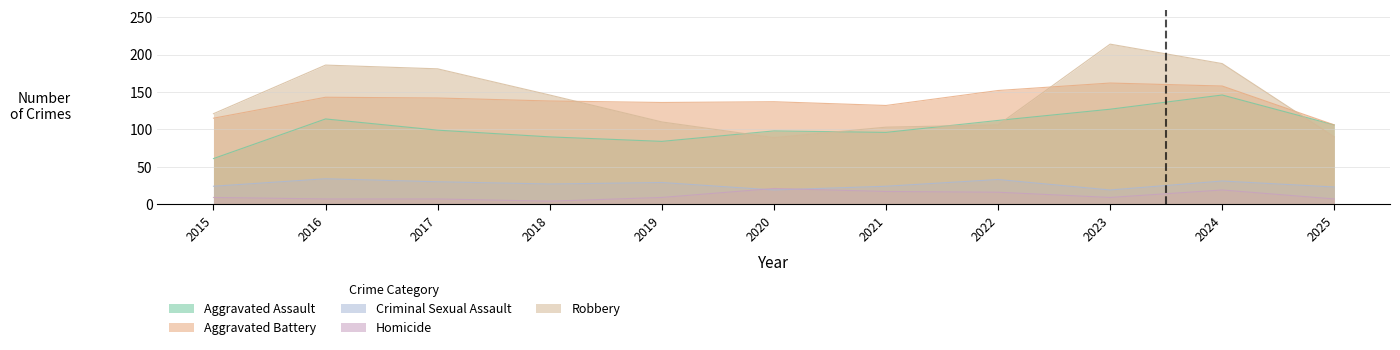

True or false: Criminal Sexual Assault and Robbery intersect in this chart.

False